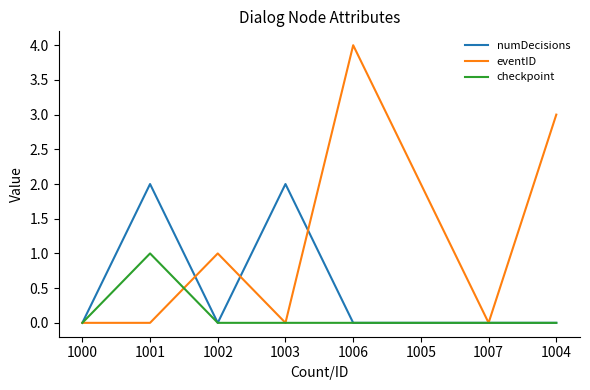

What is the greatest value displayed?

4